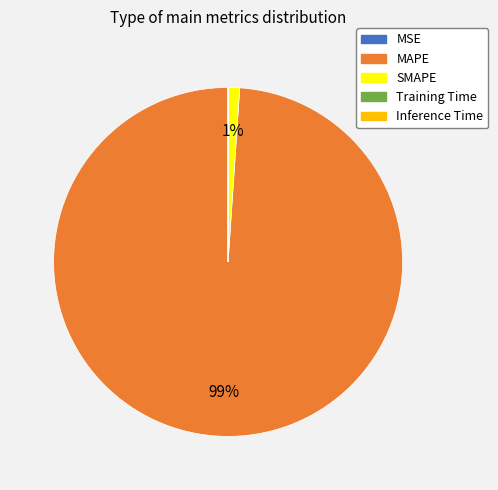

True or false: SMAPE accounts for 1% of the total.

True